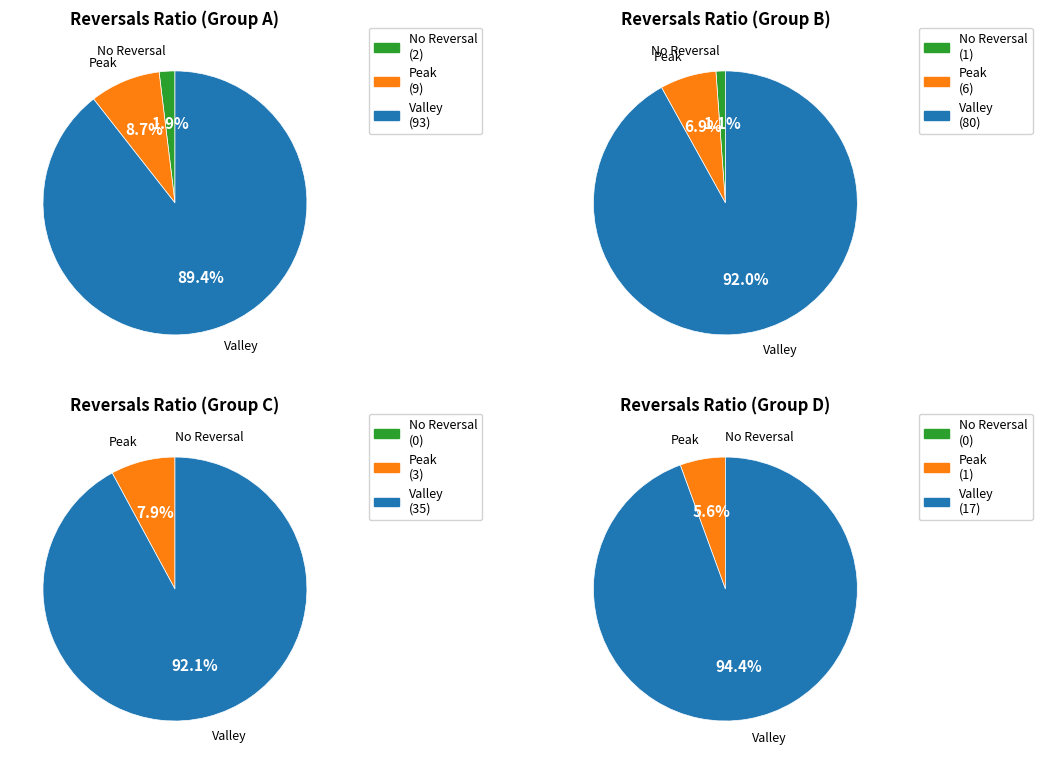

The 2020-06-10 slice represents 1% of the pie. True or false?

False